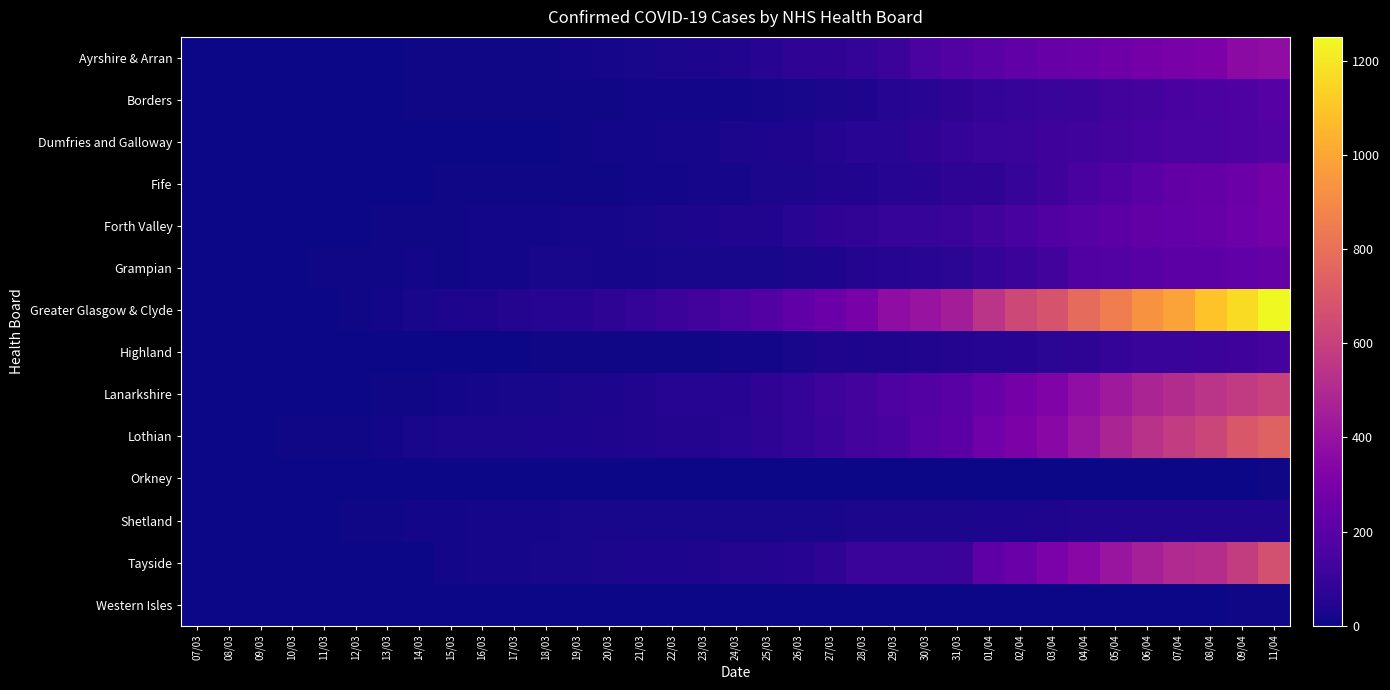

Which label corresponds to the largest value in the chart?

11/04